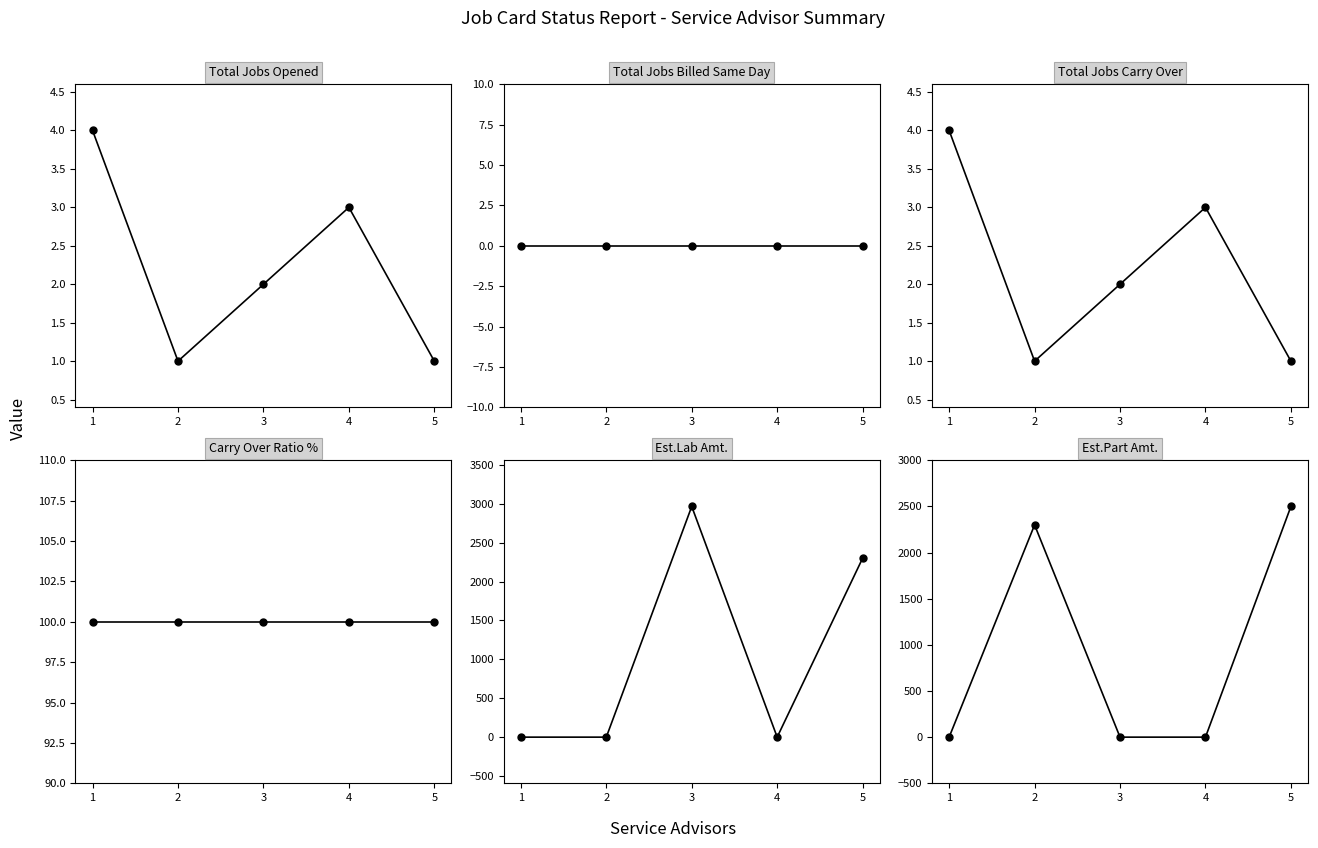

At which category is the sum across all series the highest?

5